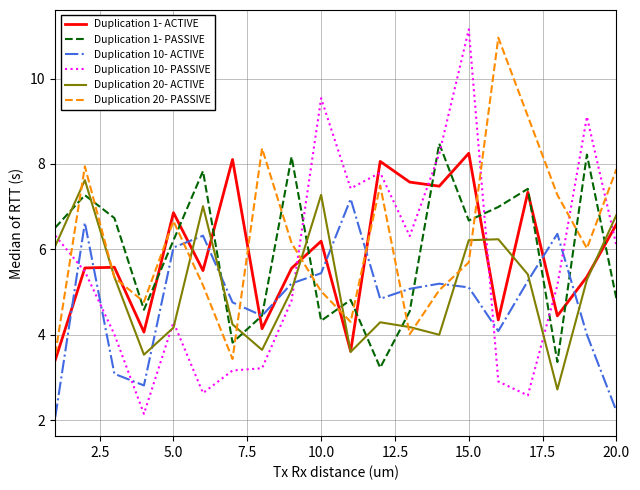

What is the maximum value for Duplication 10- ACTIVE?

7.2